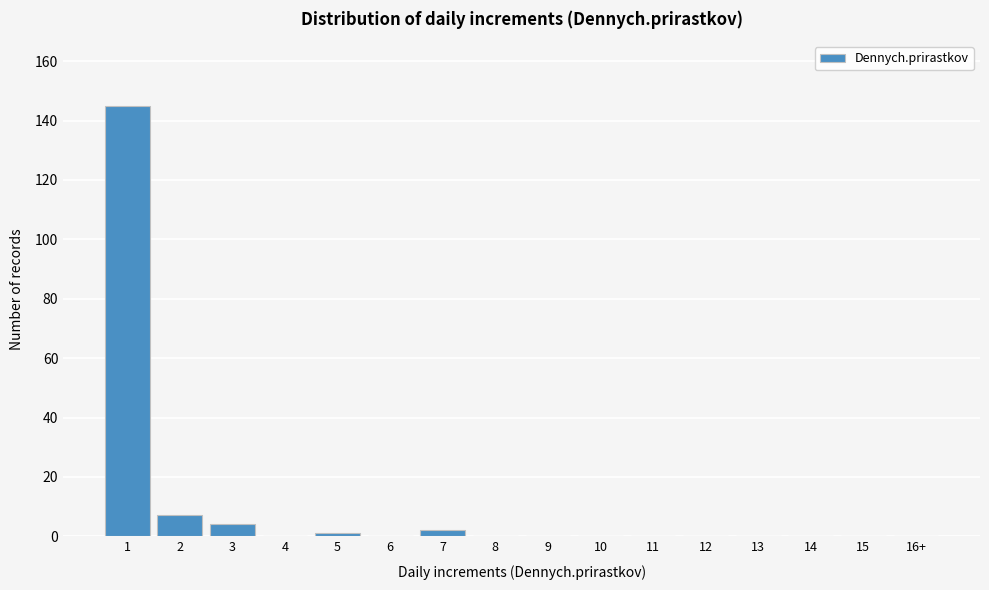

Reading right to left, what are all the values shown in this chart?

16+=0	15=0	14=0	13=0	12=0	11=0	10=0	9=0	8=0	7=2	6=0	5=1	4=0	3=4	2=7	1=145